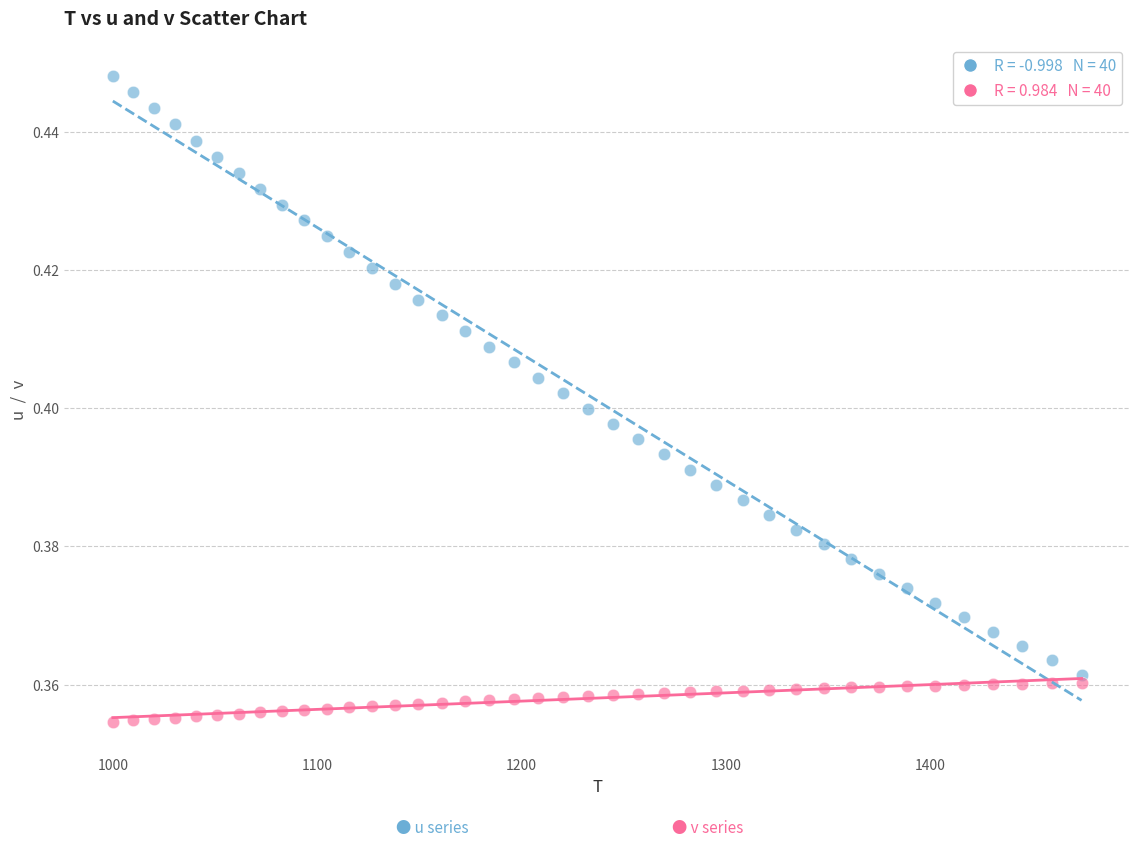

Across all data points, what is the range of X values (max minus min)?

474.1